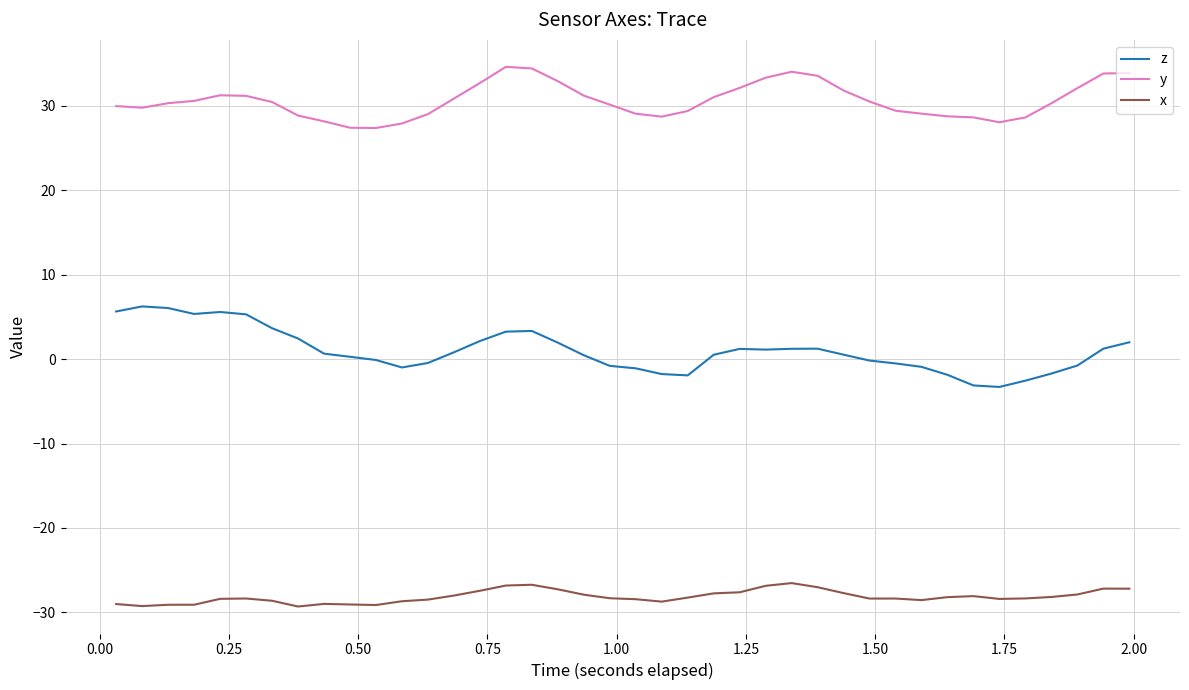

What is the difference between the maximum and minimum values in the y series?

7.2